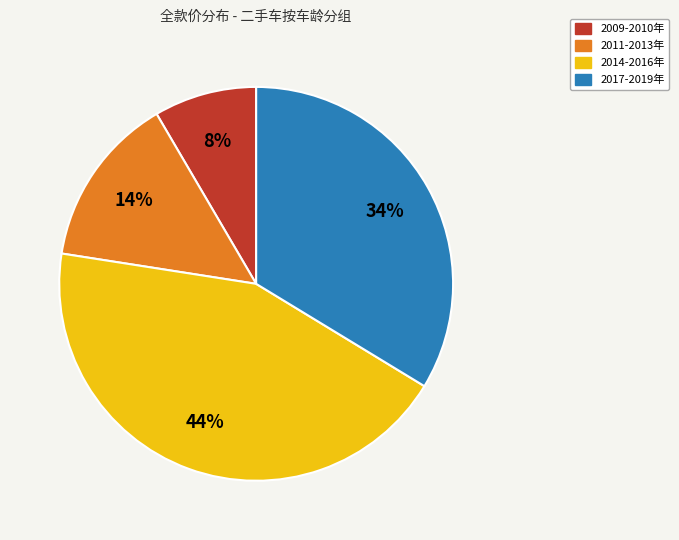

How many segments does this pie chart have?

4